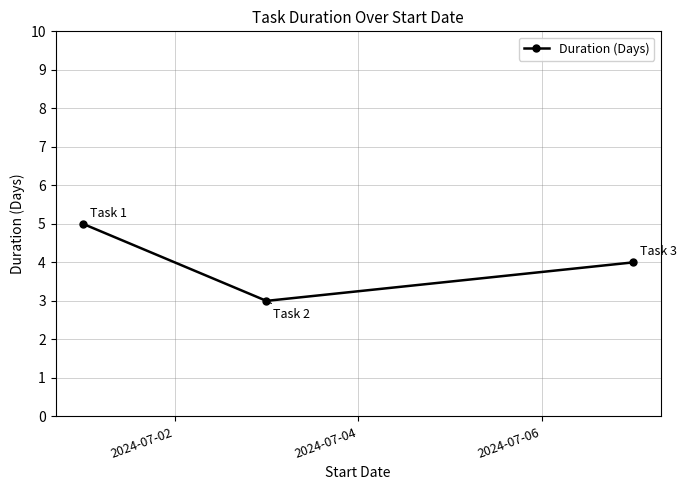

What is the average value?

4